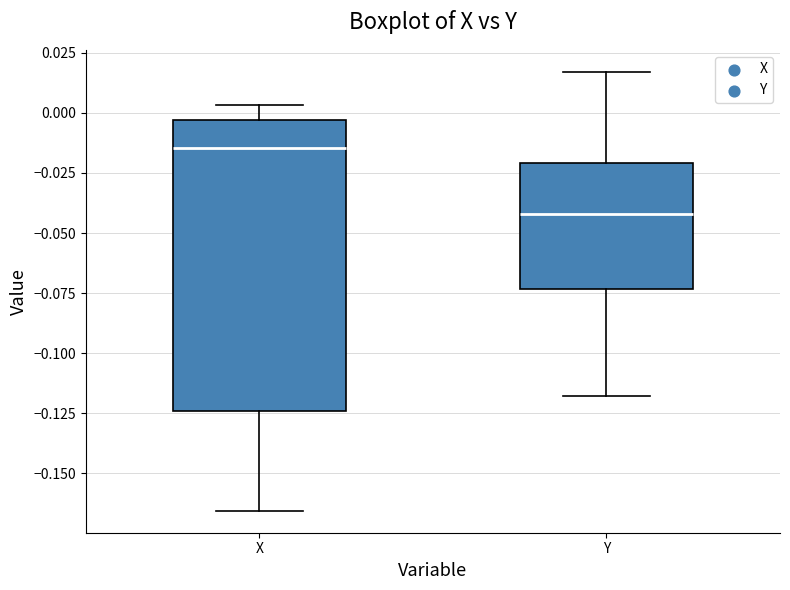

Which box has the lowest median line?

Y